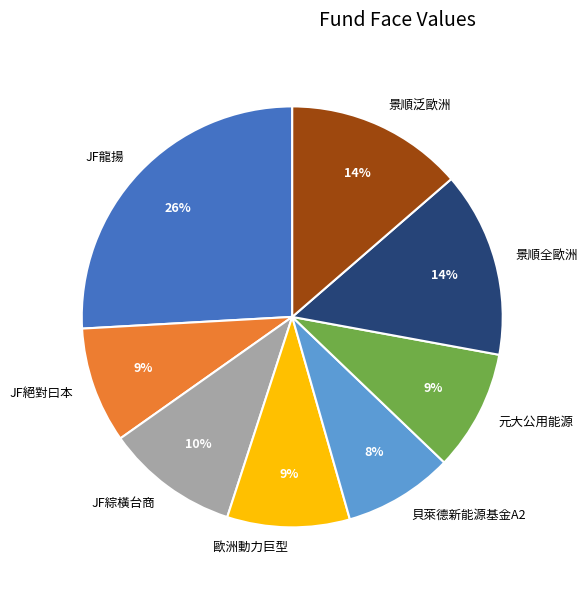

How many slices are in this pie chart?

8